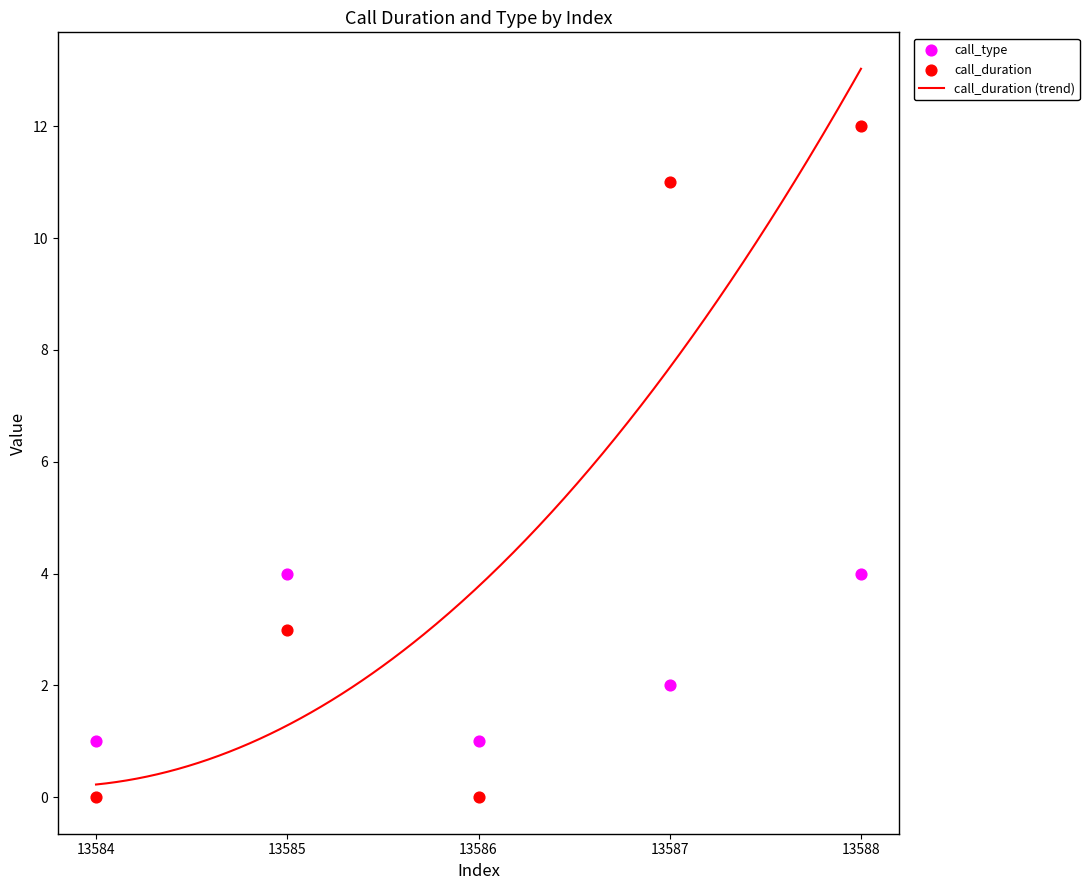

At how many categories does at least one series exceed 1?

3